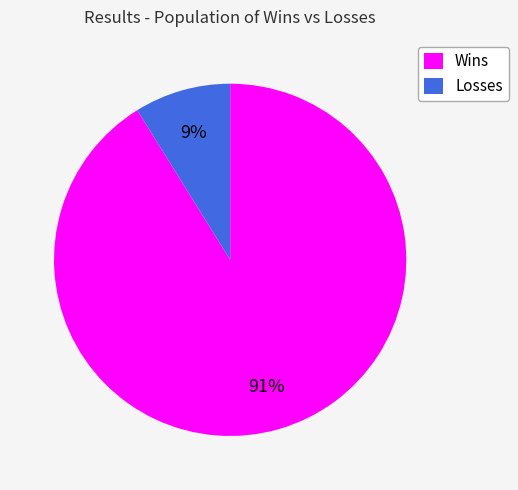

Between Wins and Losses, which is larger?

Wins